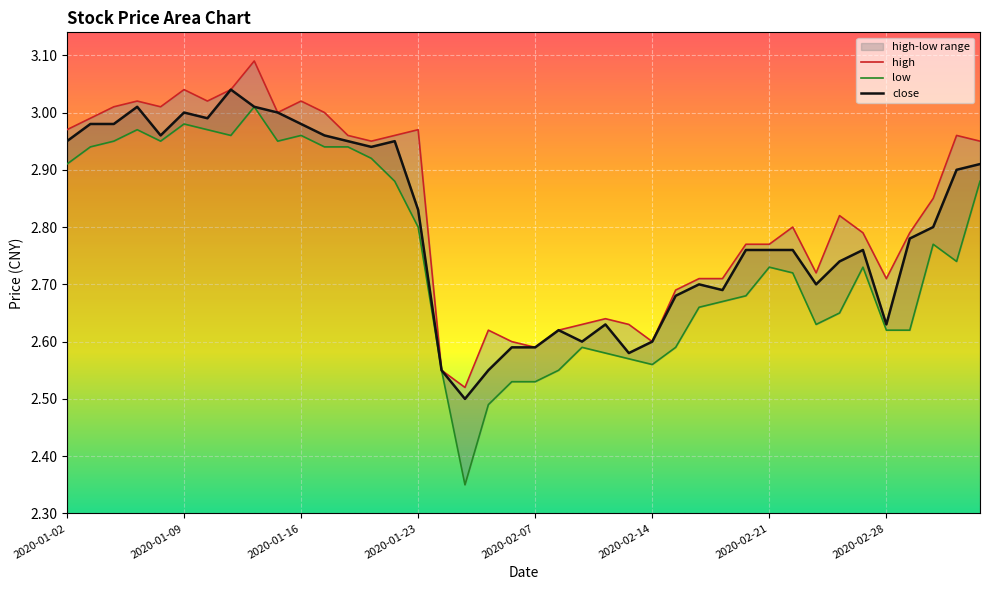

The close series shows 2.8 at 37. True or false?

True